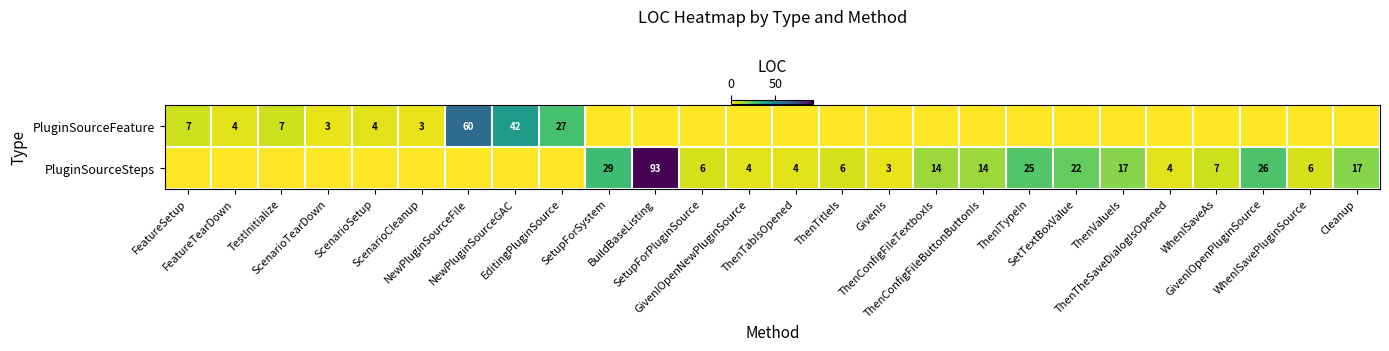

Which category has the highest value in the PluginSourceSteps series?

BuildBaseListing